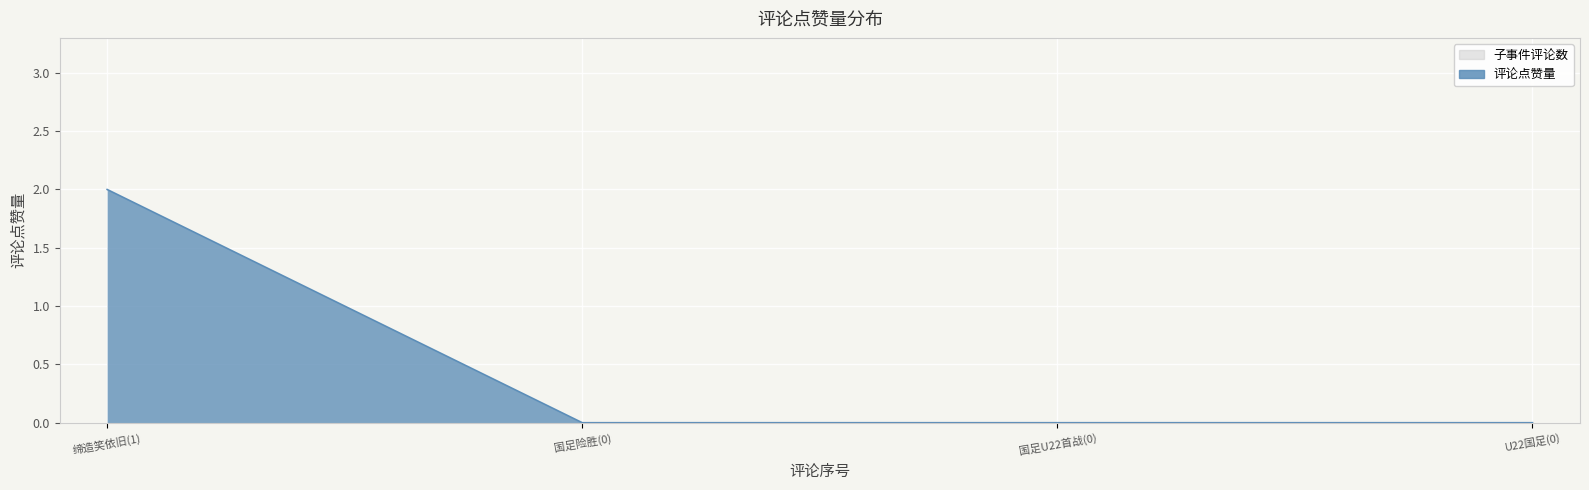

How many values are above zero?

1